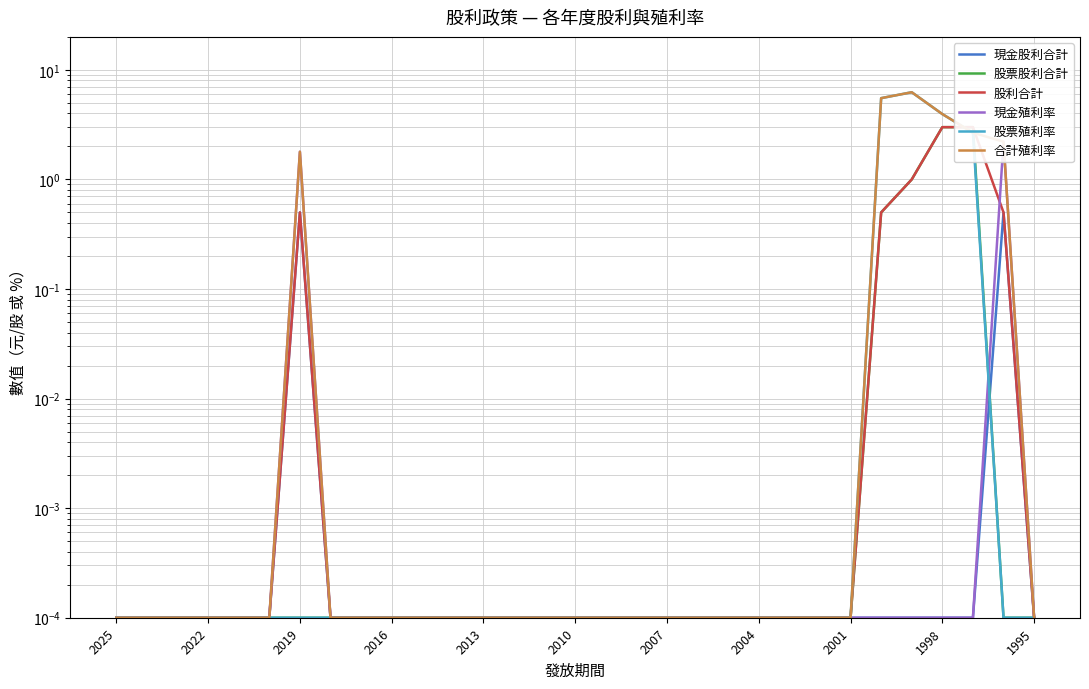

Which series changed the most between 2019 and 2007?

現金殖利率